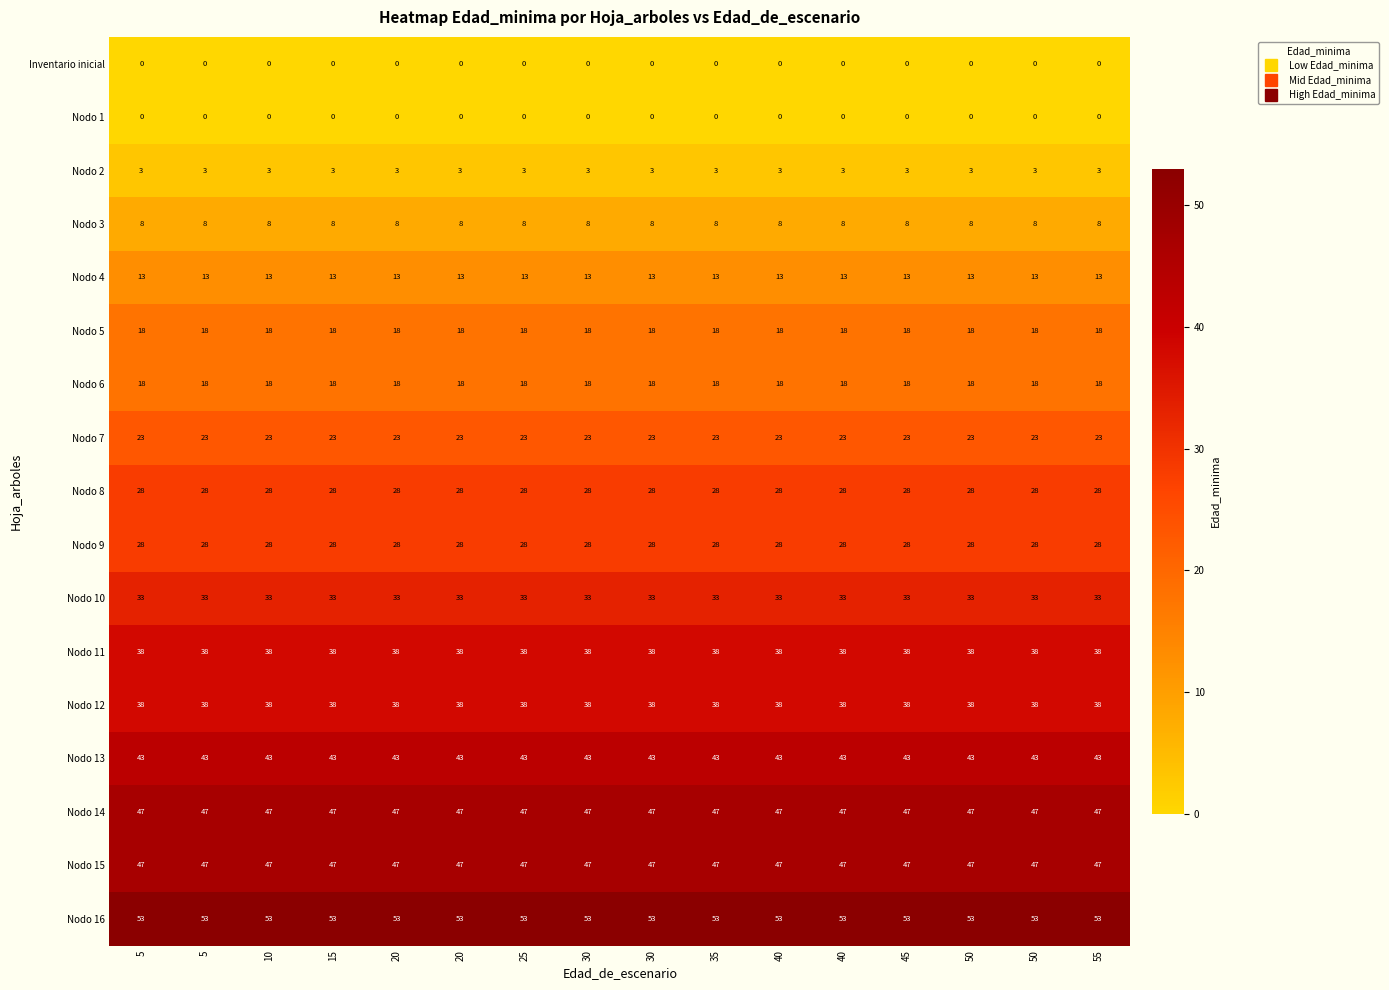

What is the greatest value displayed?

53